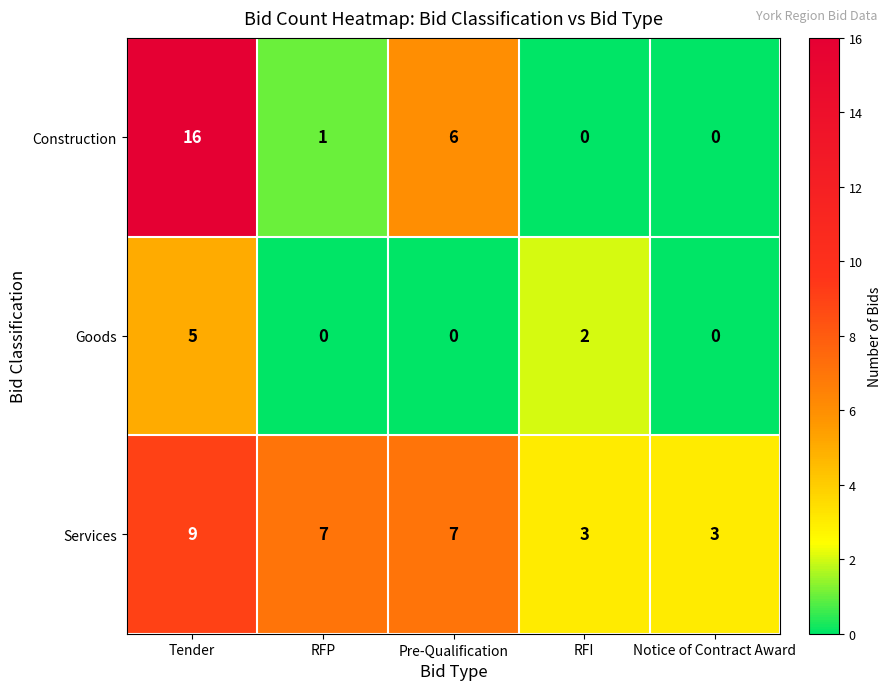

Which series has the widest spread of values?

Construction